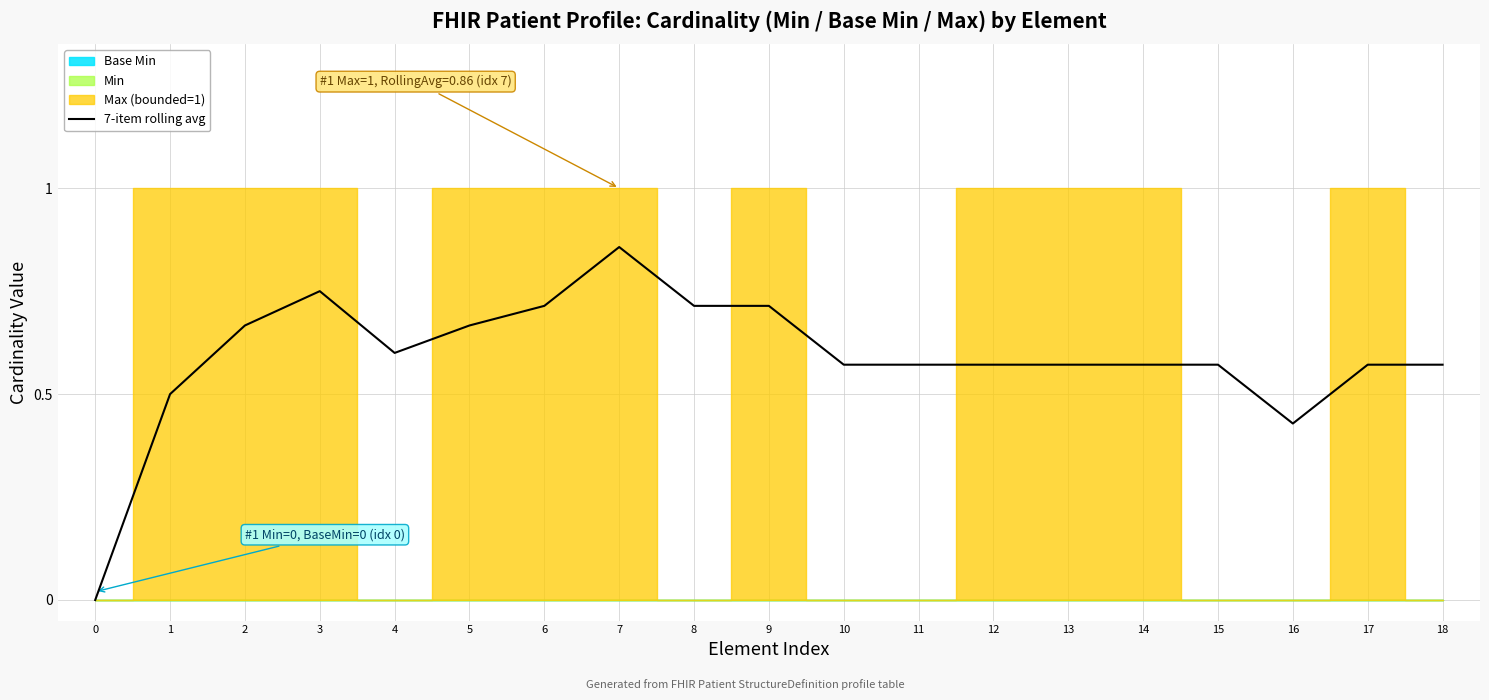

Count the values in the range 0 to 1.

19